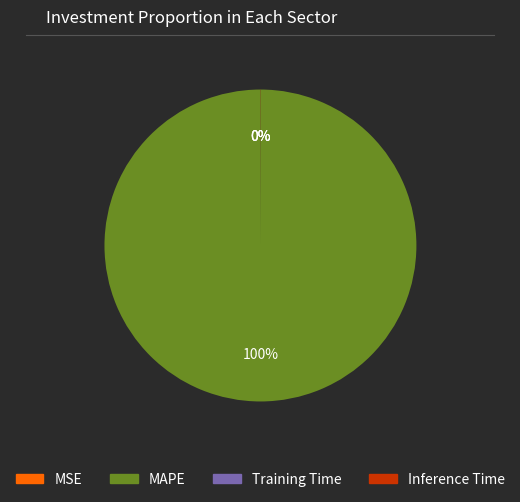

Which category has the biggest portion of the pie?

MAPE